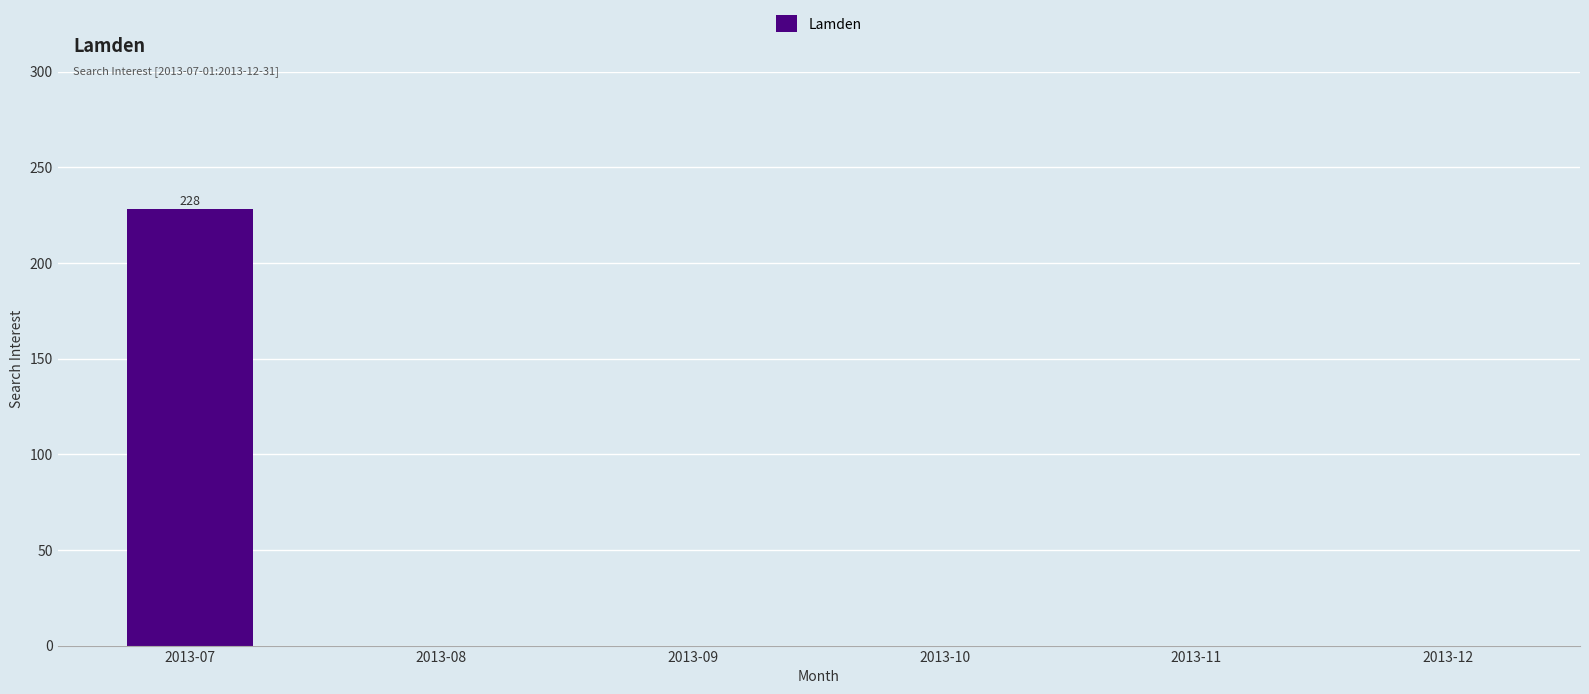

Reading left to right, list all the values displayed in this chart.

2013-07=228	2013-08=0	2013-09=0	2013-10=0	2013-11=0	2013-12=0